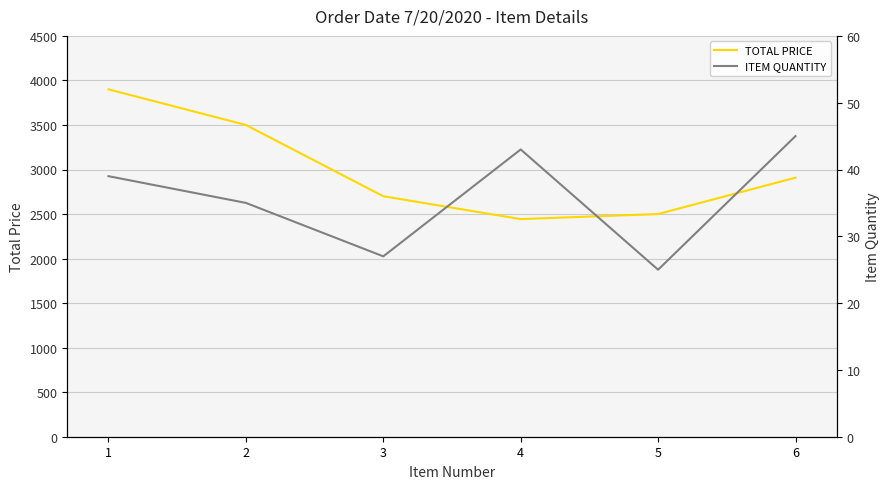

What is the difference between the ITEM QUANTITY values at 3 and 4?

16.0